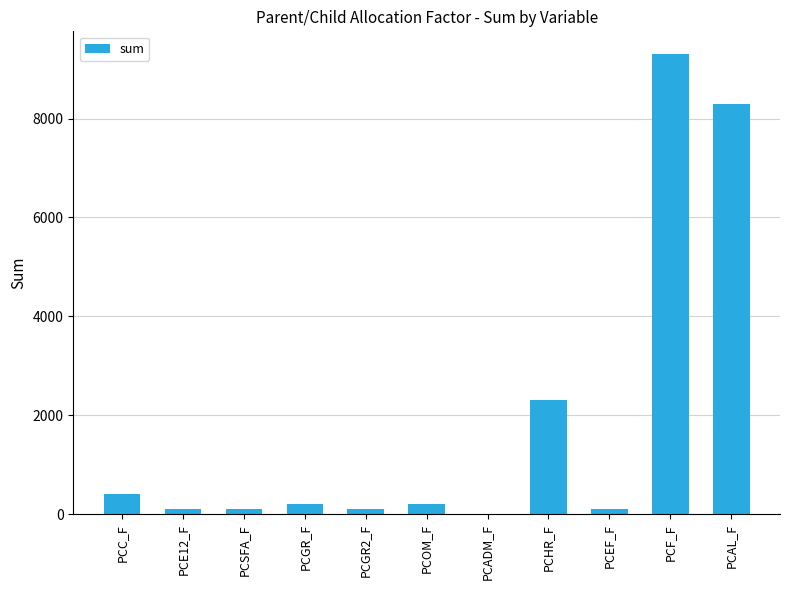

What is the greatest value displayed?

9300